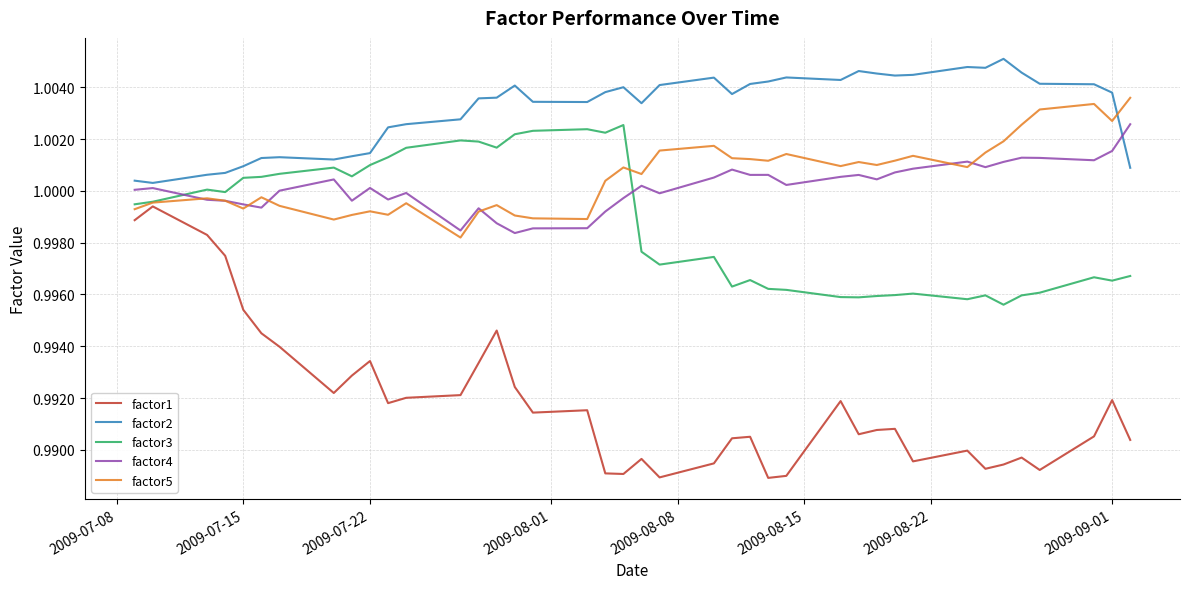

True or false: factor4 and factor1 intersect in this chart.

False